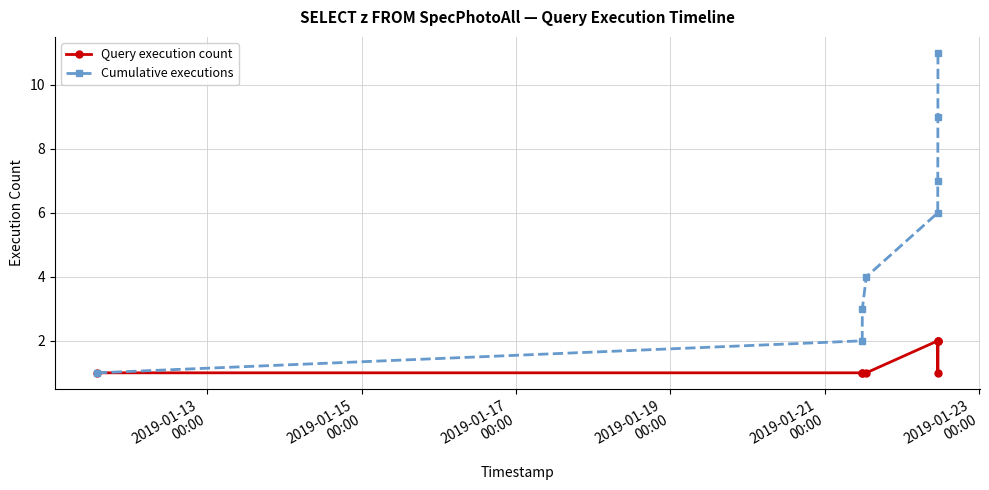

List the series in order of their peak value, highest first.

Cumulative executions, Query execution count